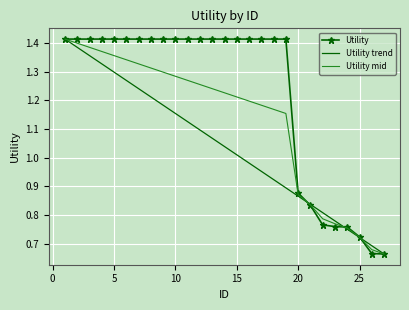

Which series has the largest total across all categories?

Utility